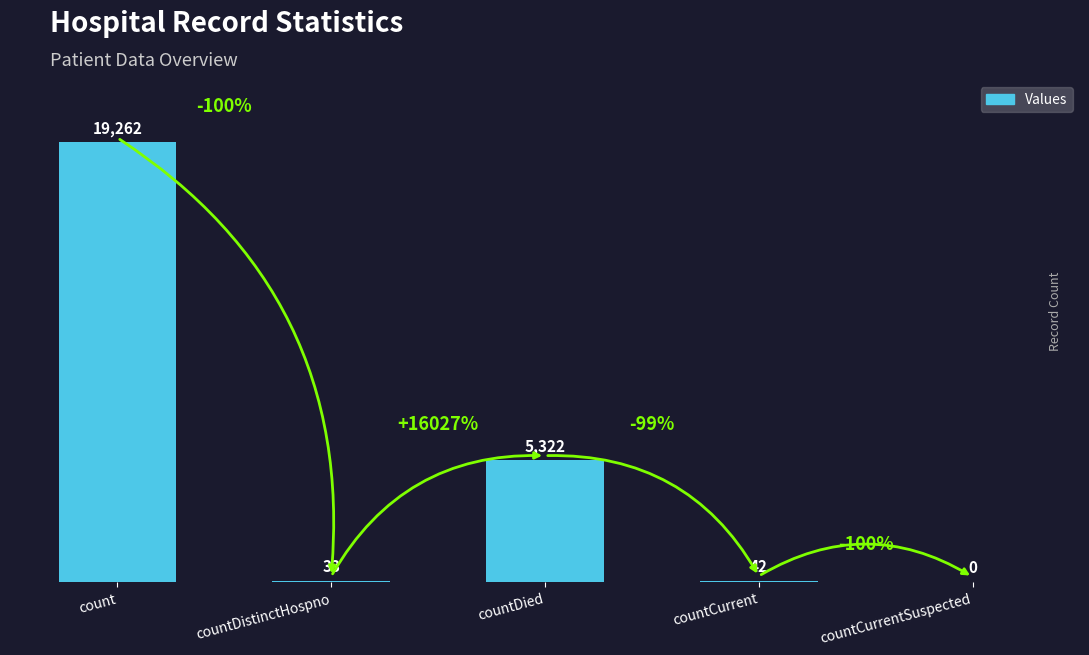

What is the sum of the values at countCurrentSuspected and countDistinctHospno?

33